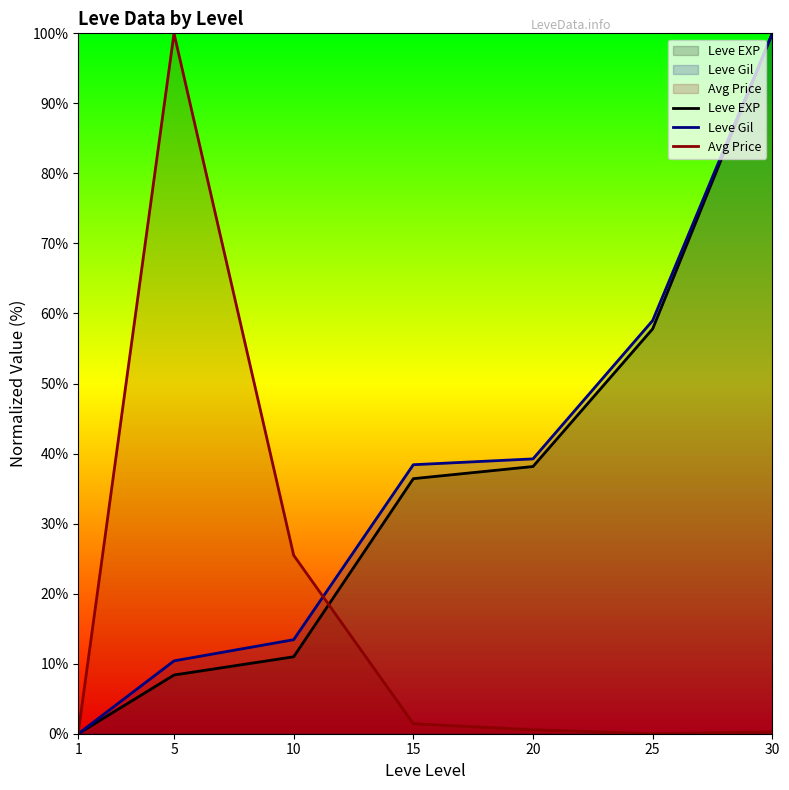

What value does the Leve EXP series have at 5?

8.4